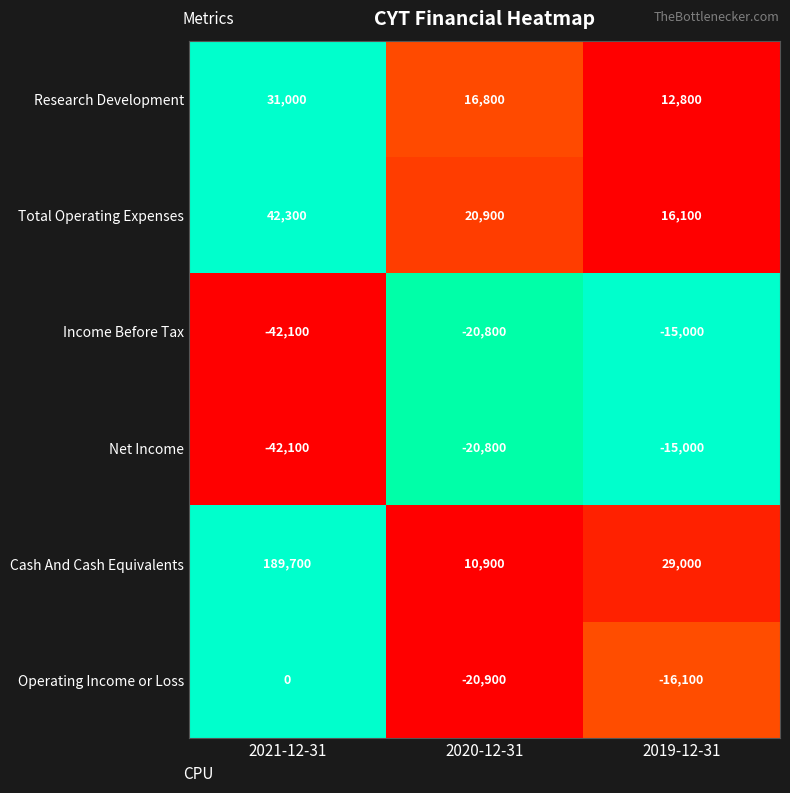

Count the number of categories in the chart.

3